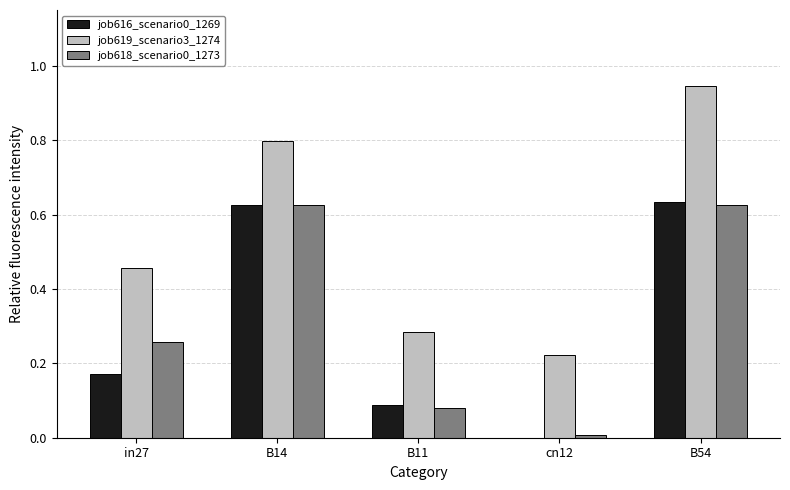

What is the sum of the job619_scenario3_1274 values at B54 and B11?

1.2